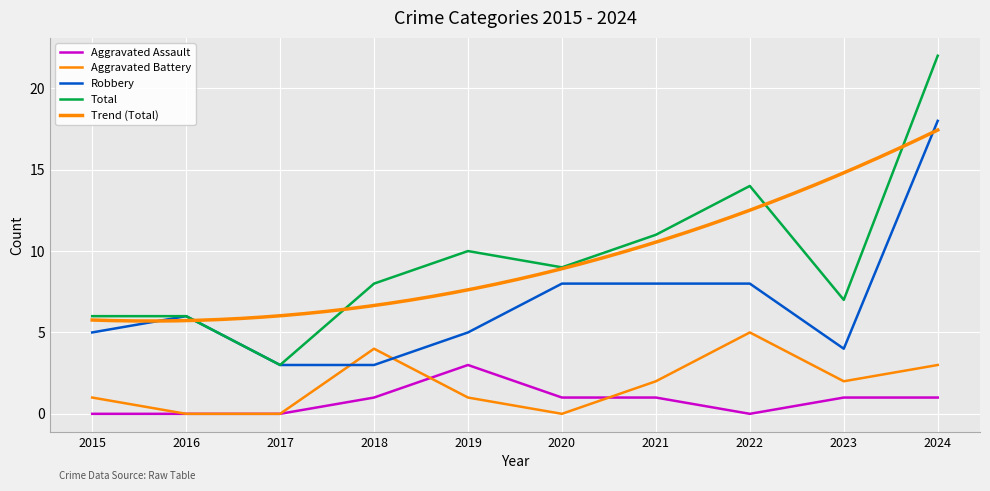

List the series in order of their peak value, lowest first.

Aggravated Assault, Aggravated Battery, Robbery, Total